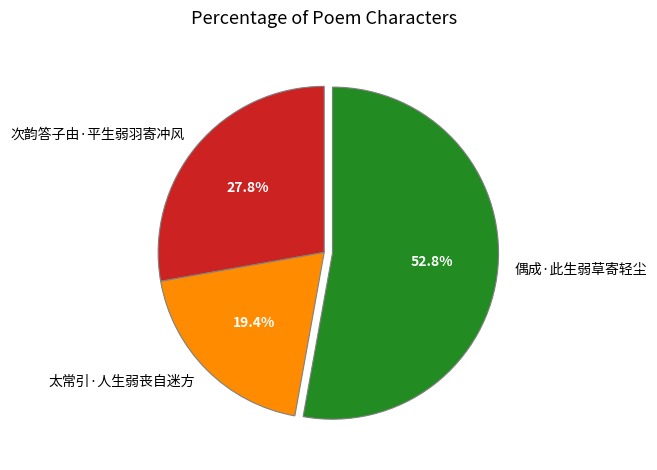

Which category has the biggest portion of the pie?

偶成·此生弱草寄轻尘